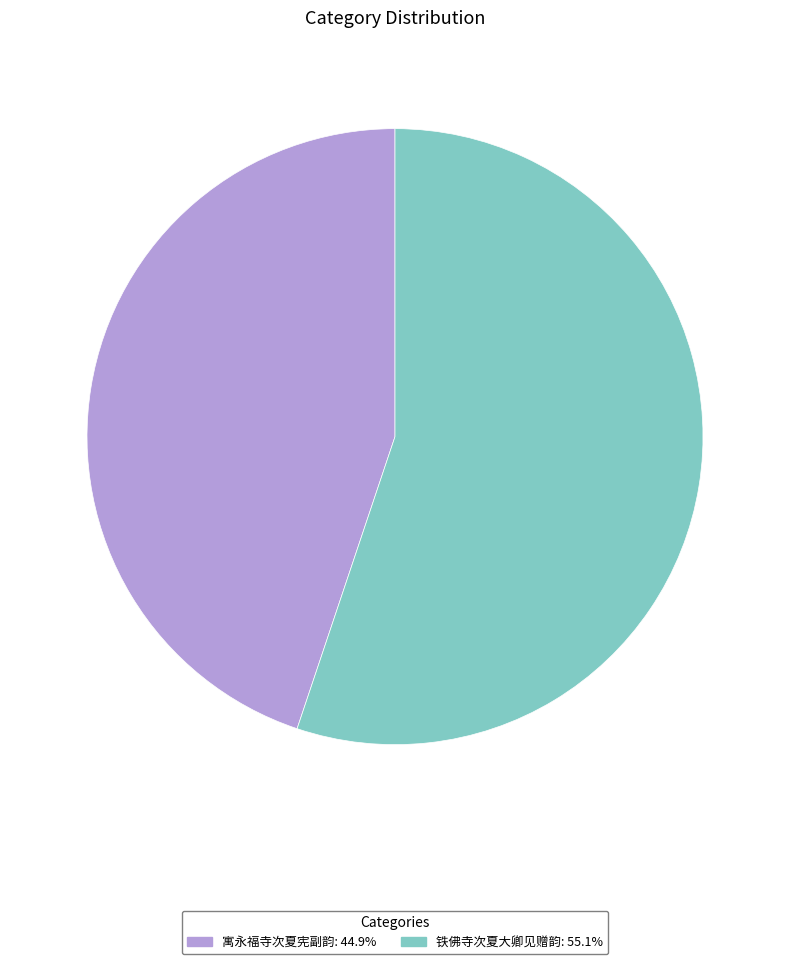

Rank the categories by value from lowest to highest.

寓永福寺次夏宪副韵, 铁佛寺次夏大卿见赠韵